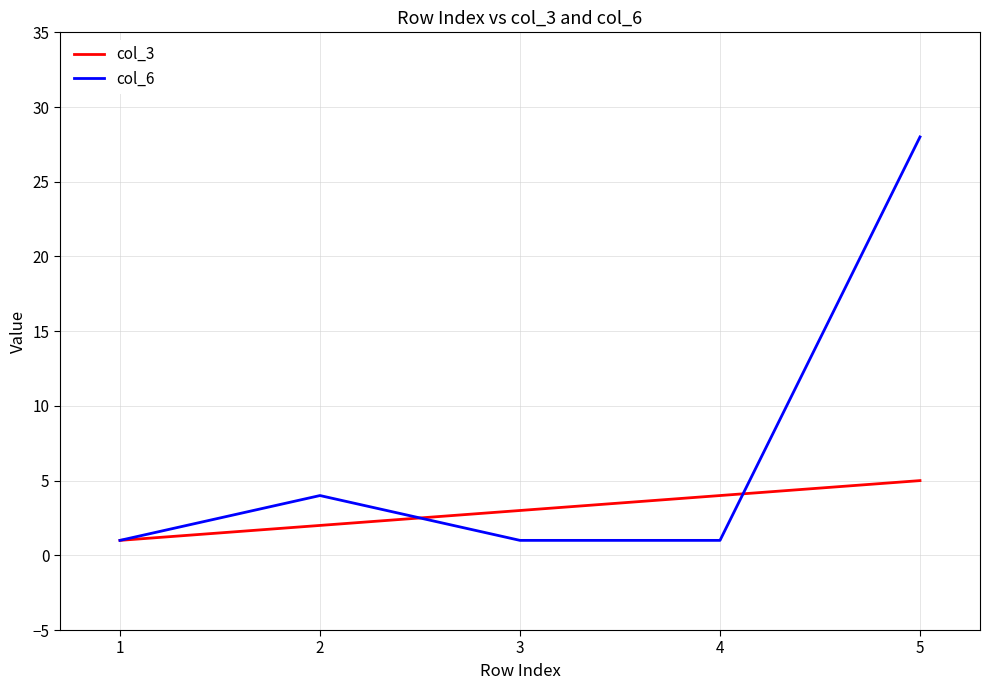

What is the spread (max minus min) of values at 5?

23